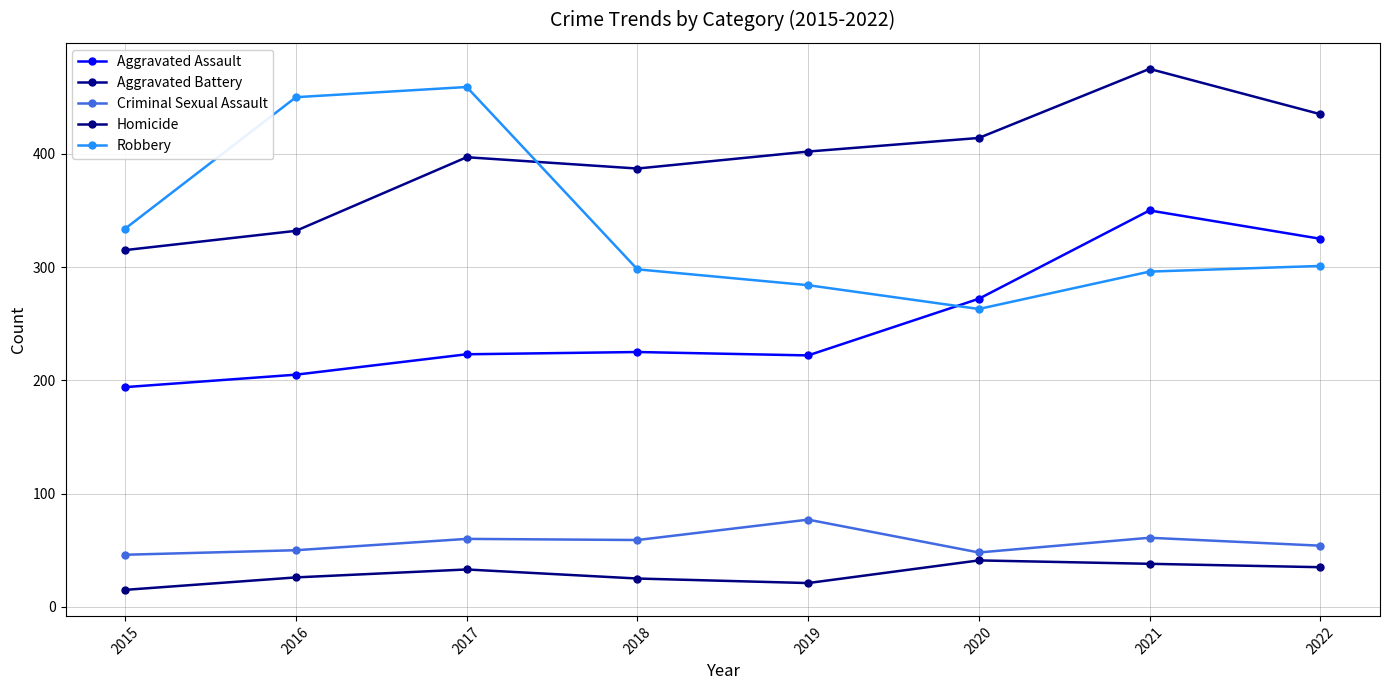

What is the total value across all series at 2019?

1006